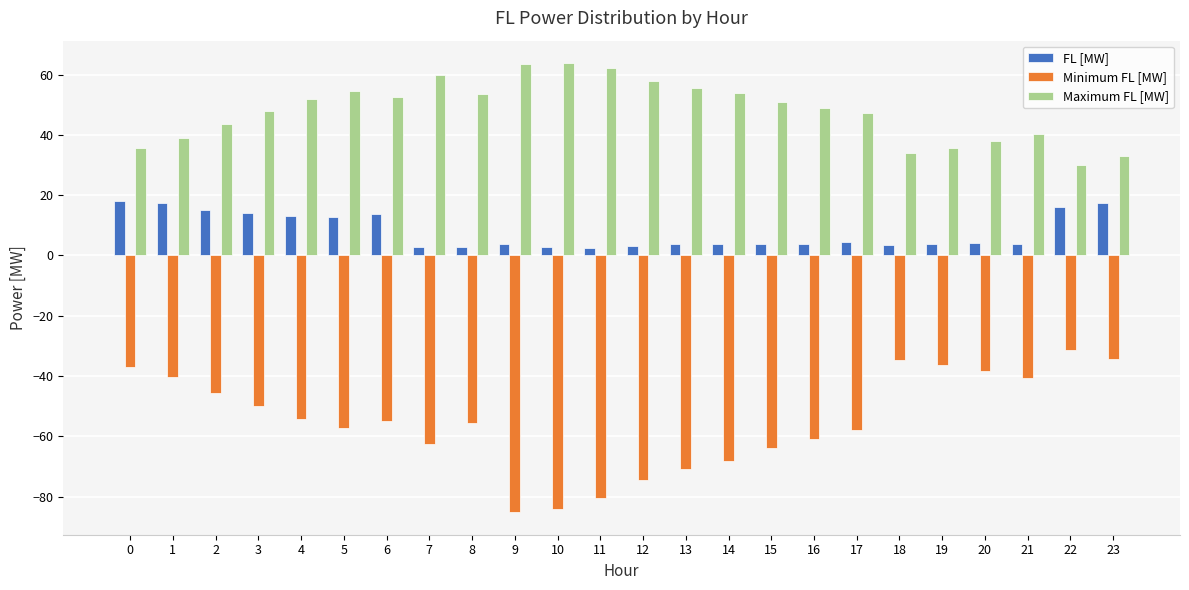

What is the average value of the Maximum FL [MW] series?

48.0